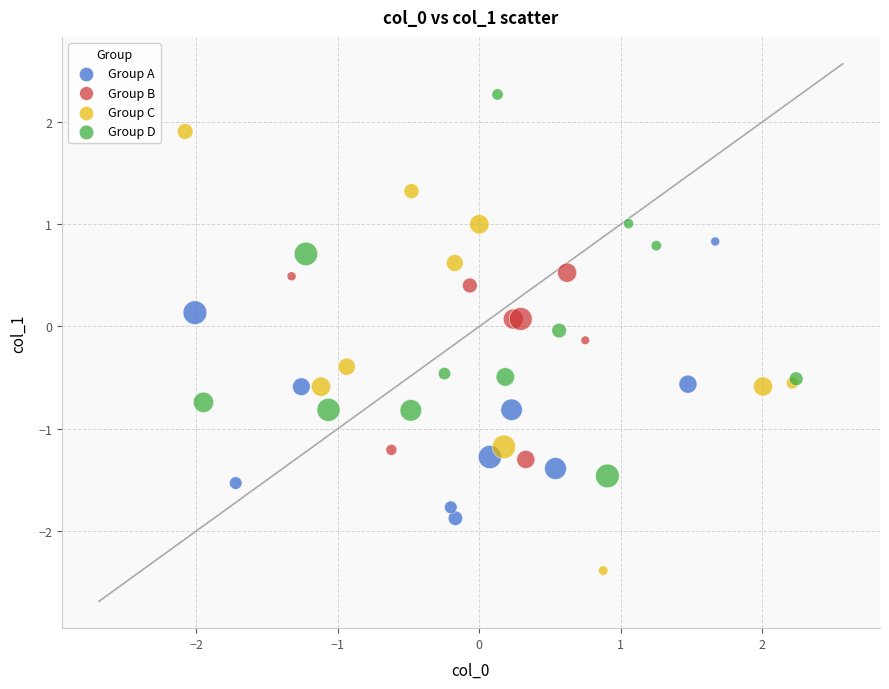

Which series has the largest Y range (max minus min)?

Group C